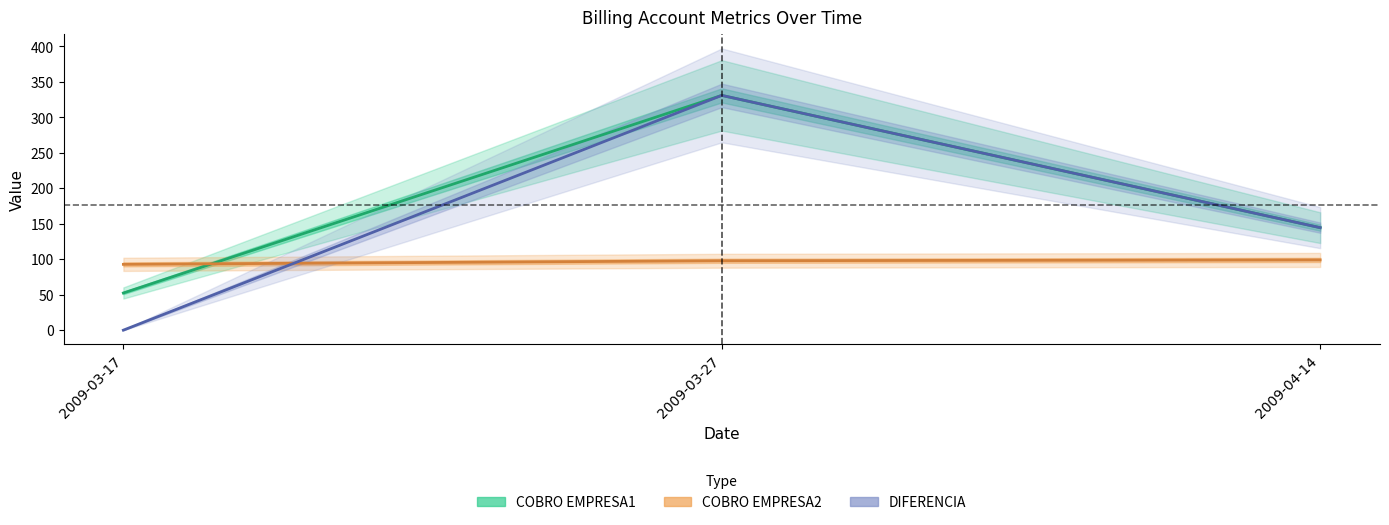

What is the sum of the COBRO EMPRESA1 values at 2009-03-27 and 2009-04-14?

475.3